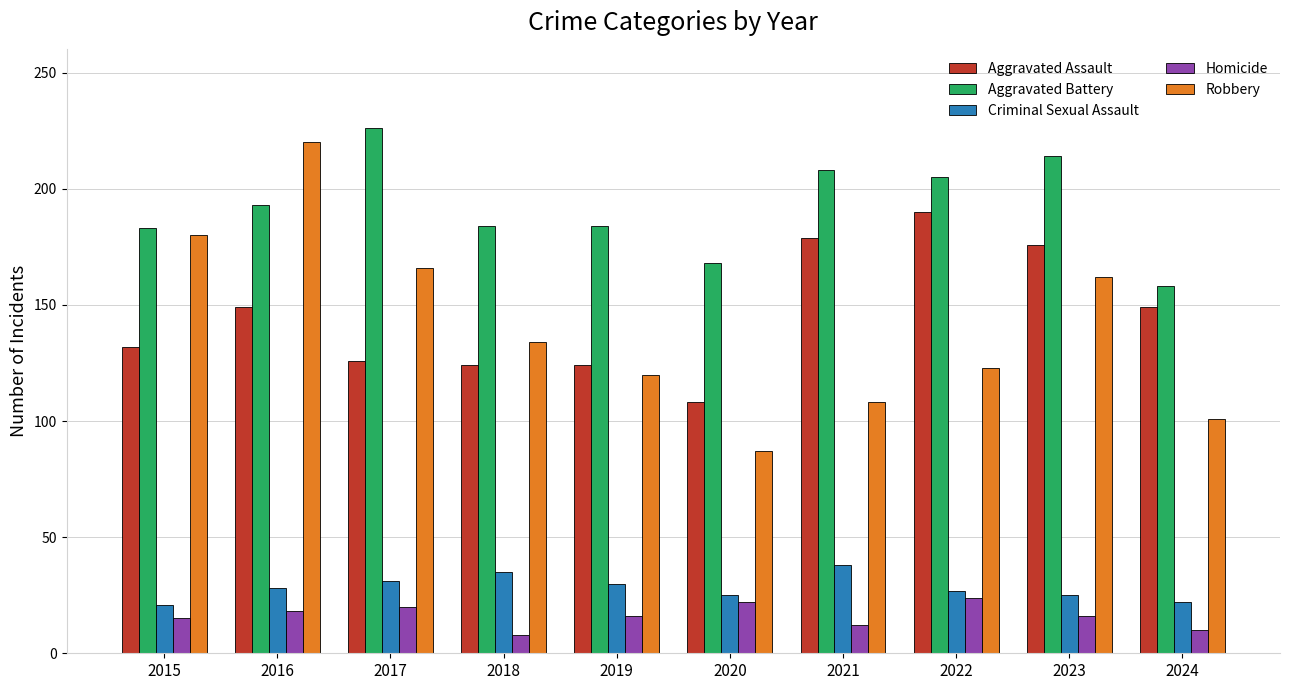

Read the Aggravated Assault value at 2018.

124